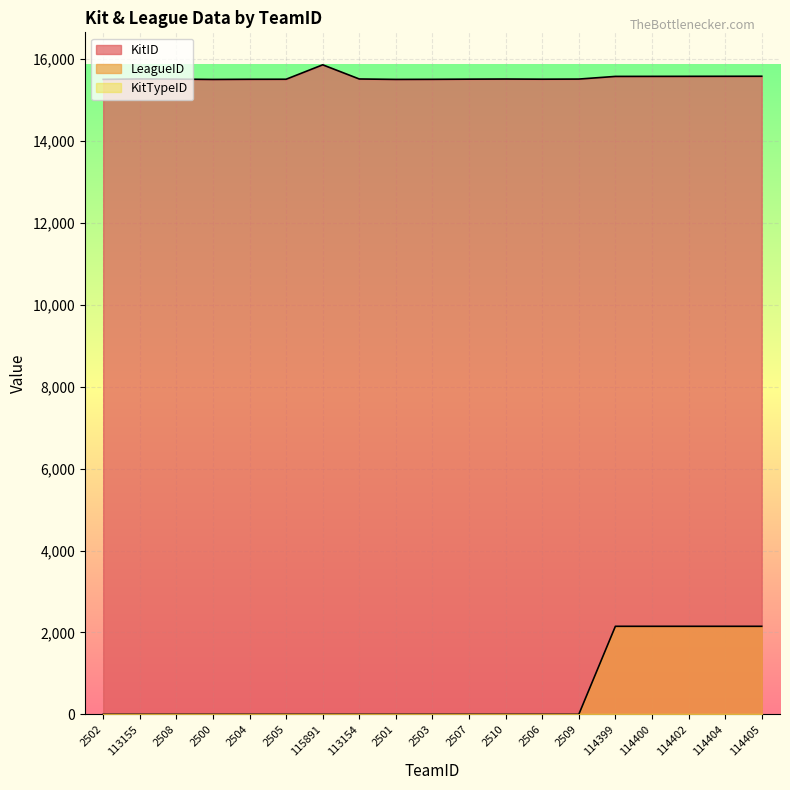

True or false: LeagueID has more than 2 points higher than both neighbors.

False